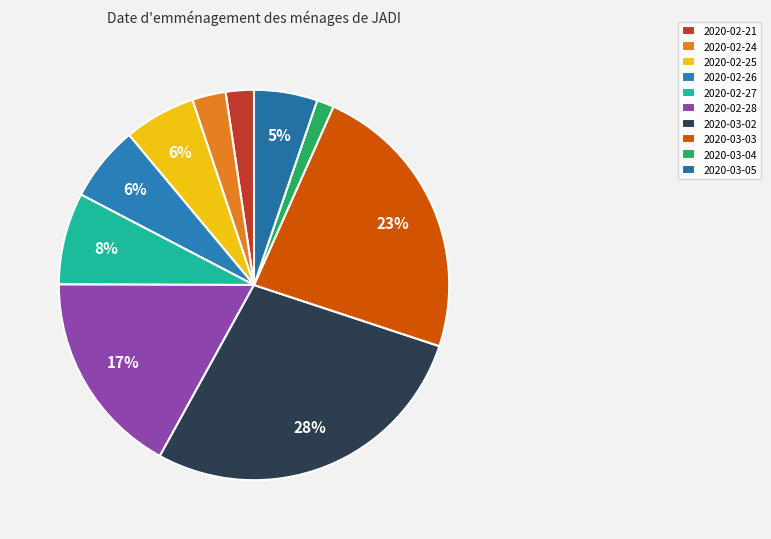

To the nearest percent, what is the difference between the largest and smallest slice percentages?

27%